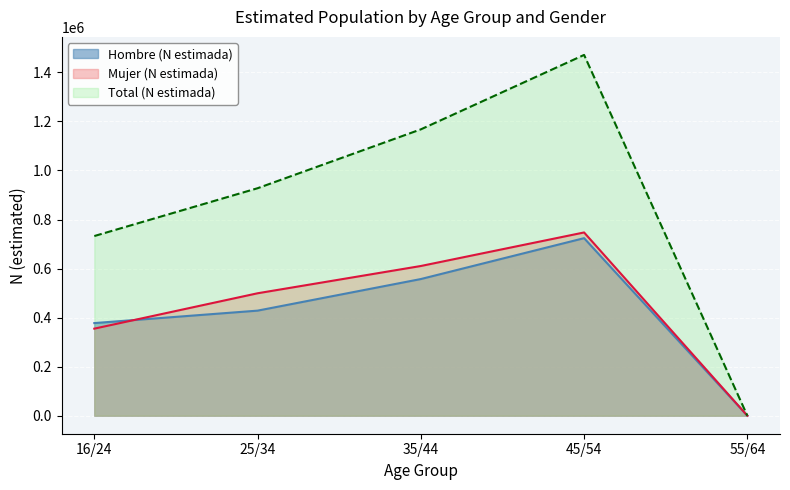

How many lines are shown in the chart?

3